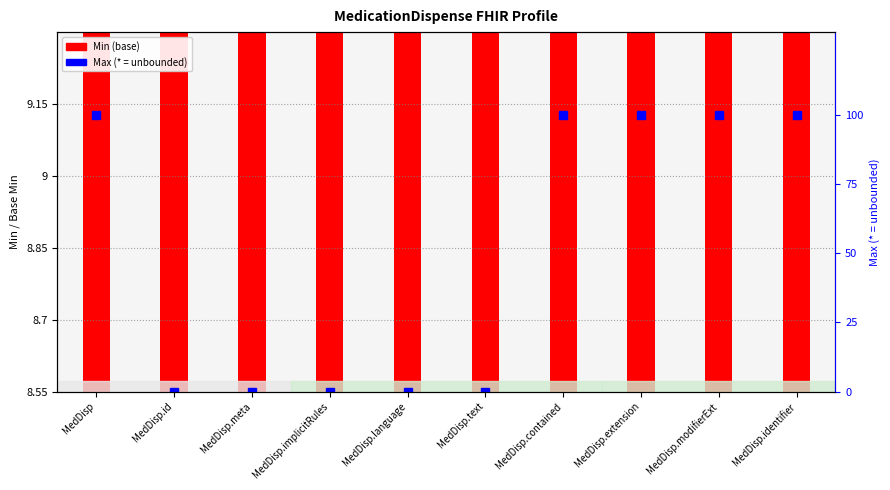

How many data points does each series have?

10